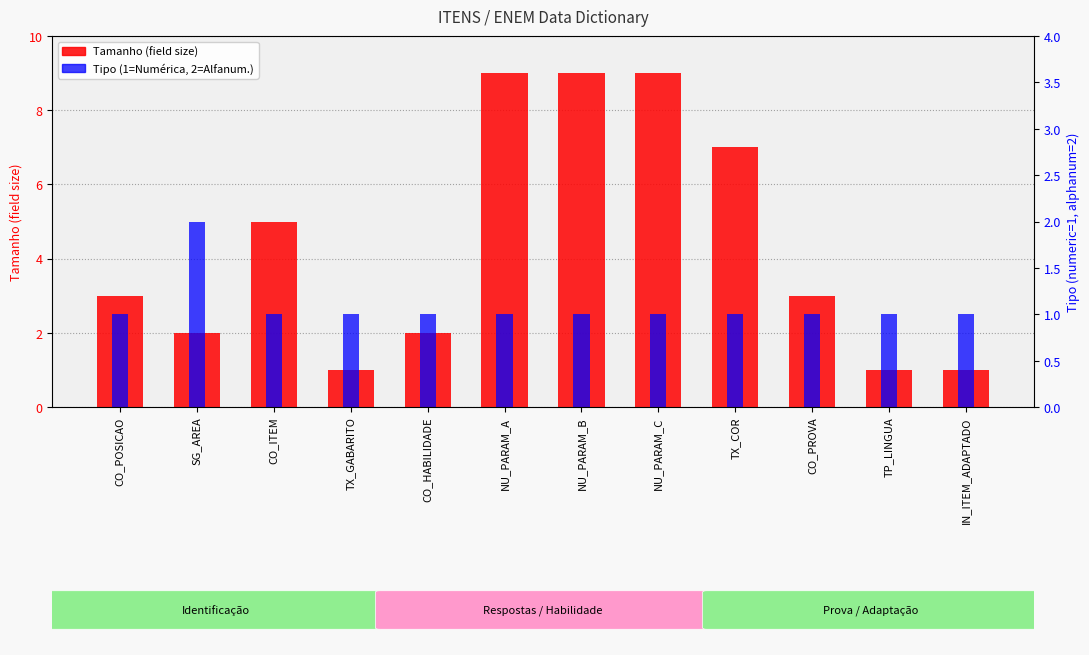

The value of Tamanho (field size) at CO_POSICAO is 3. True or false?

True